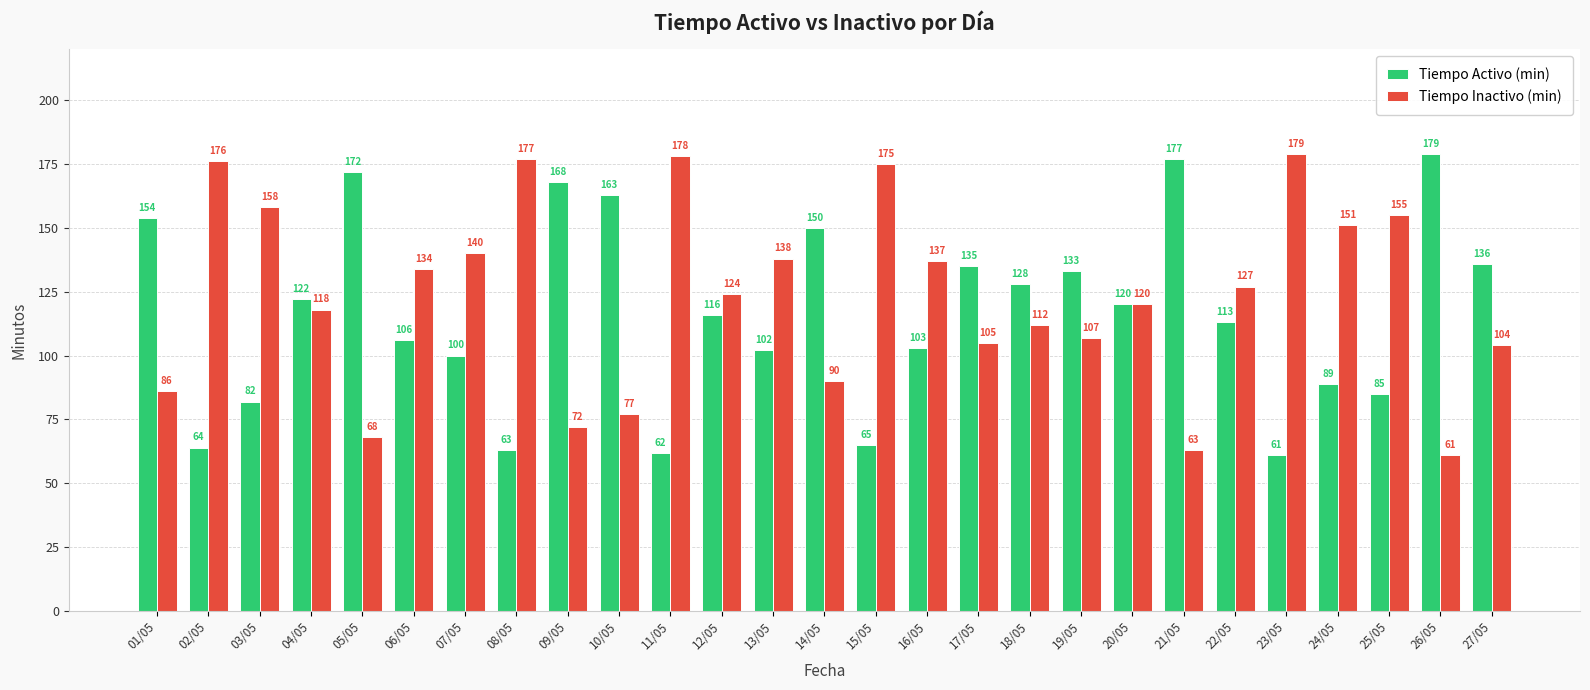

How many bars are there in each group?

2